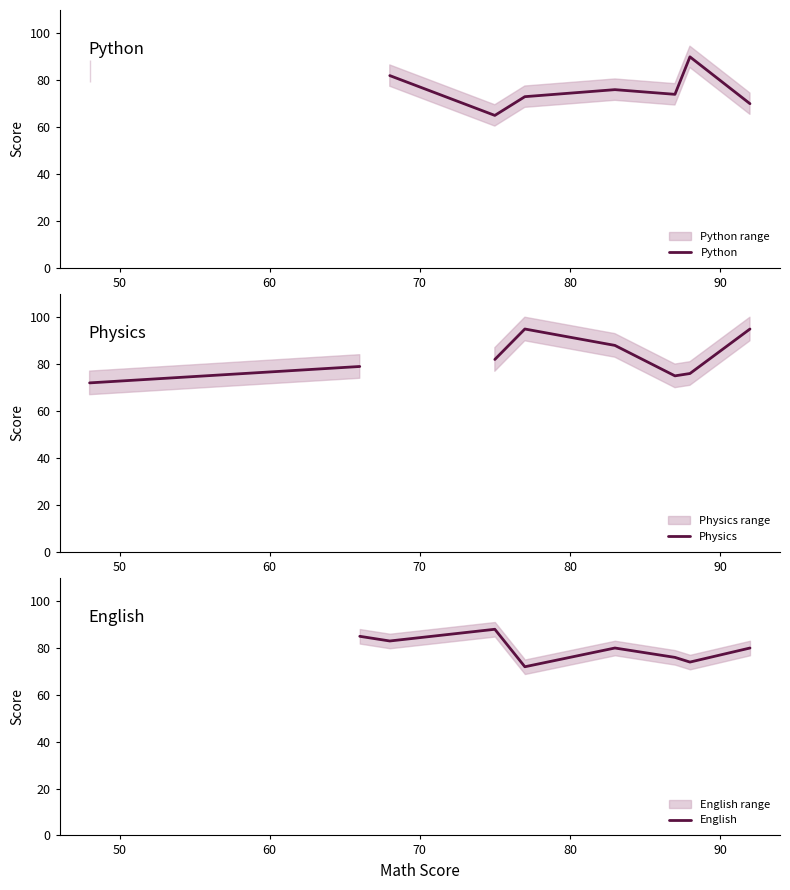

The value of English at 7 is 25.1. True or false?

False